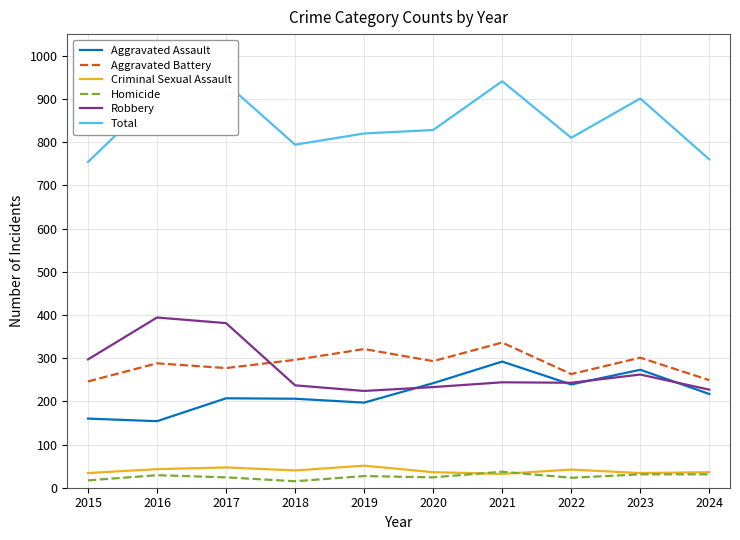

The value of Robbery at 2020 is 233. True or false?

True